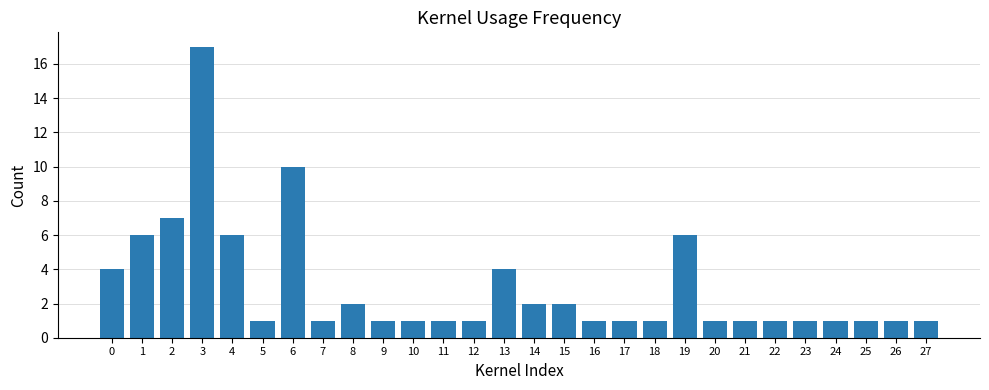

What is the change in value from 6 to 17?

-9